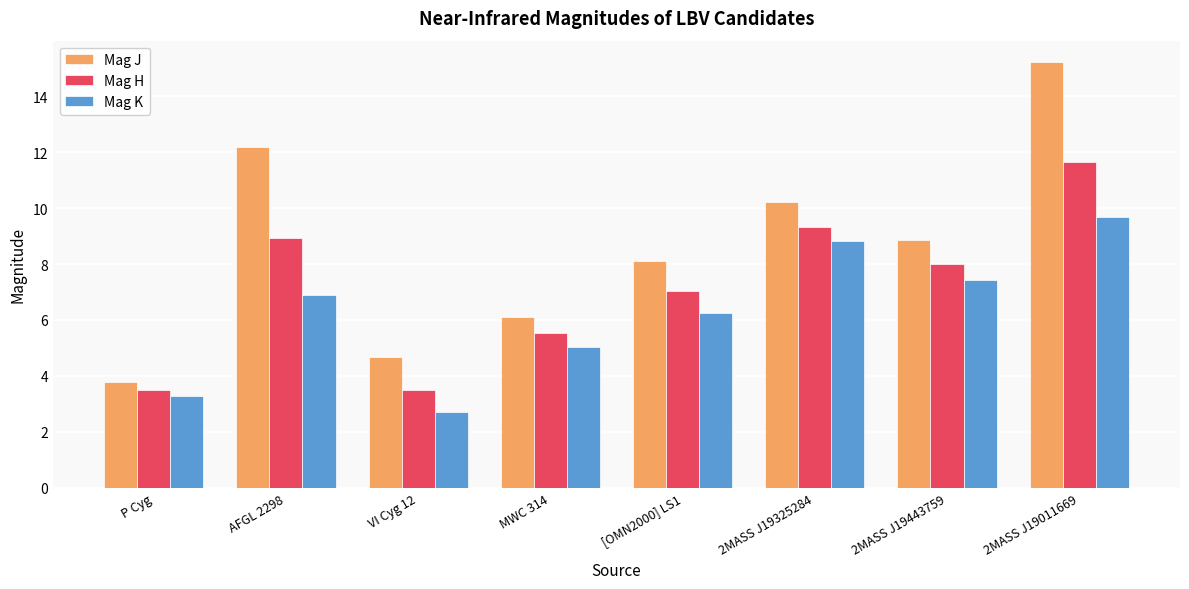

How many data points in Mag K are less than 6?

3